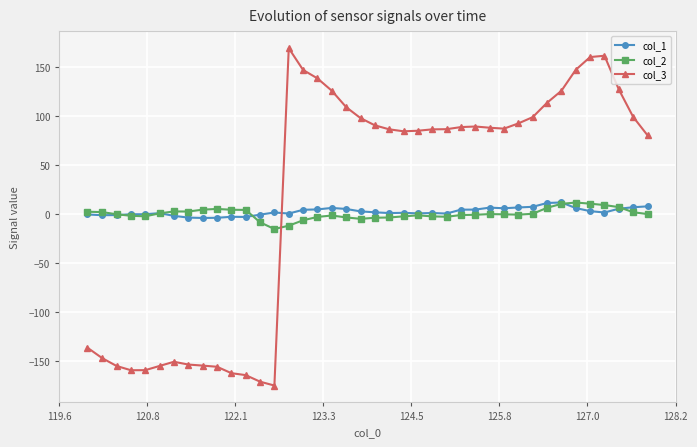

What is the maximum value shown in the chart?

169.0